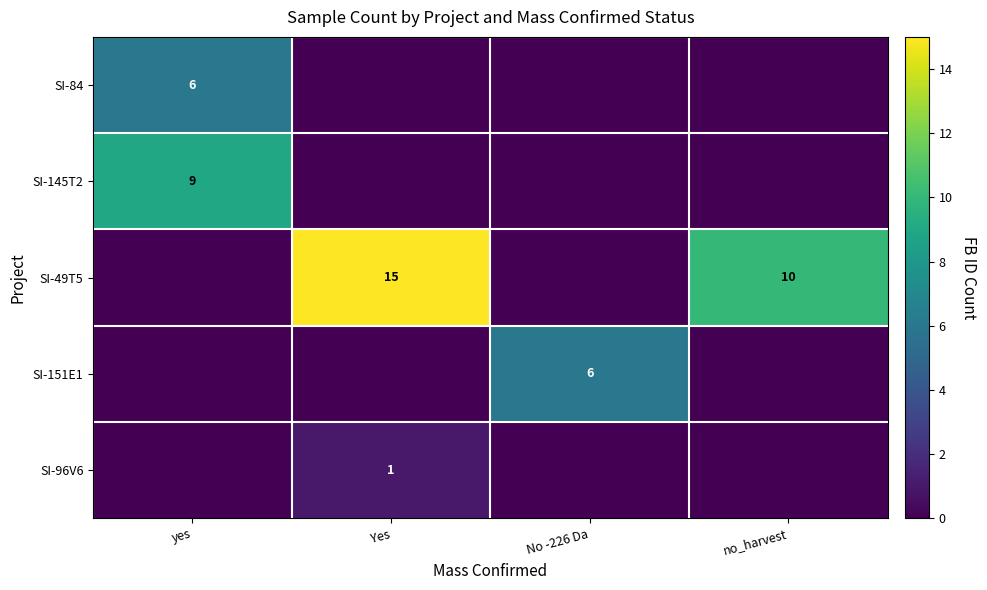

True or false: SI-96V6 has a value of 2 at Yes.

False